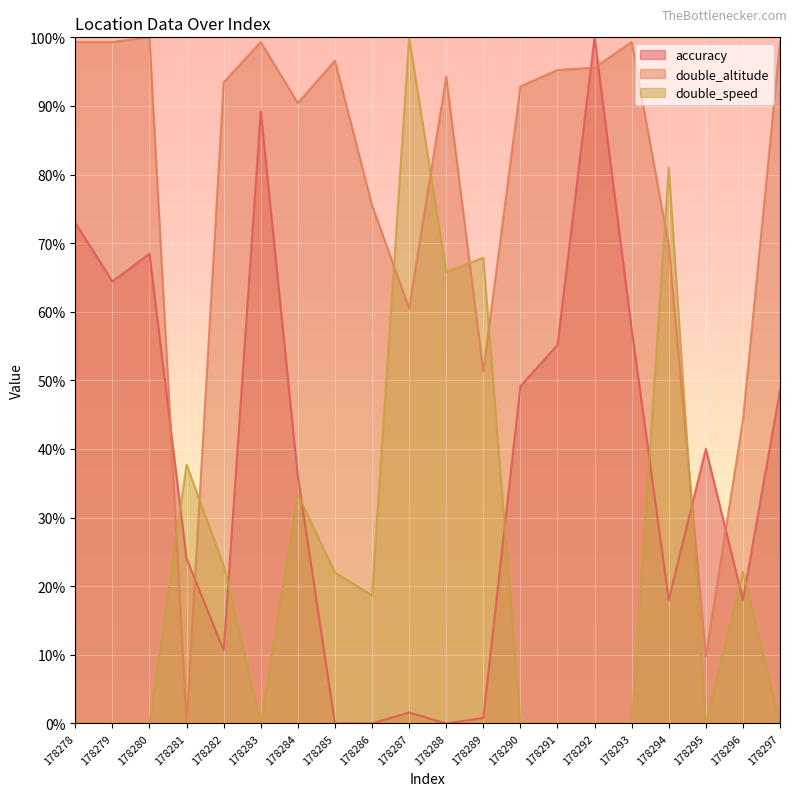

Between 178292 and 178295, which is larger?

178292